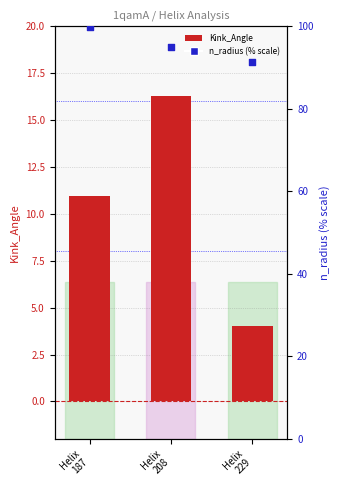

Which series contains the highest Y value?

n_radius (% scale)